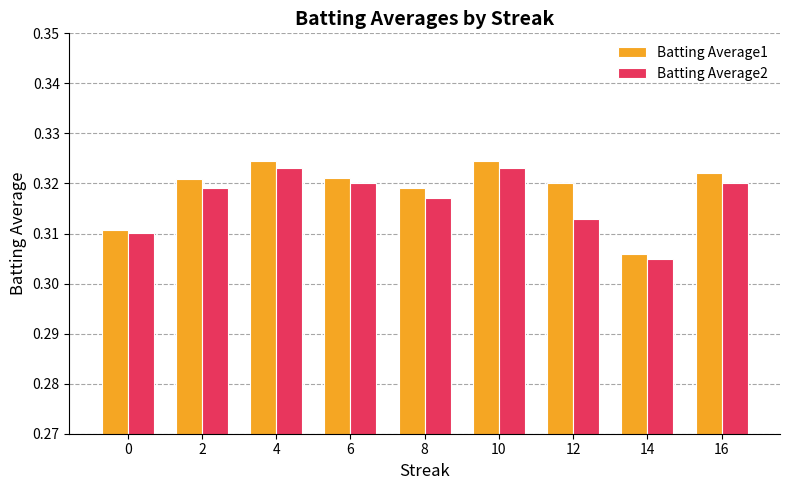

How many bars are there in total?

18